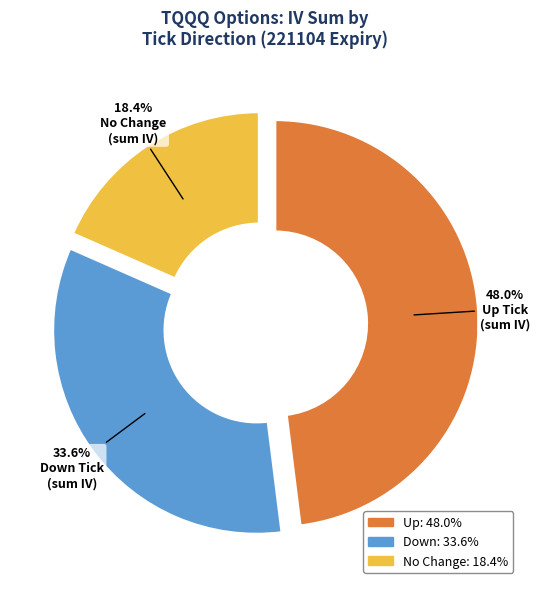

Count the number of slices in the pie.

3